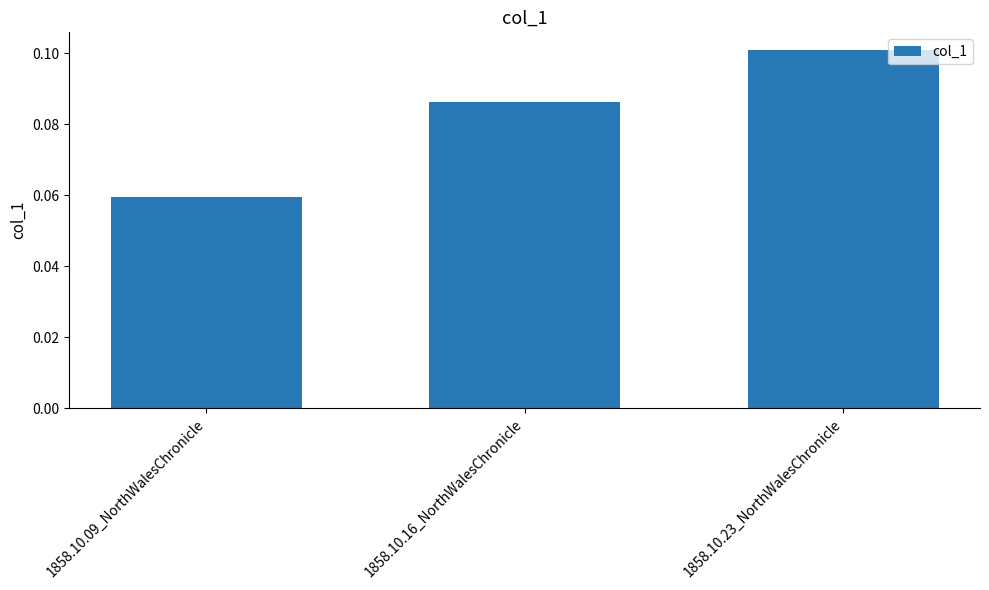

True or false: the data shows 0.2 at 1858.10.23_NorthWalesChronicle.

False